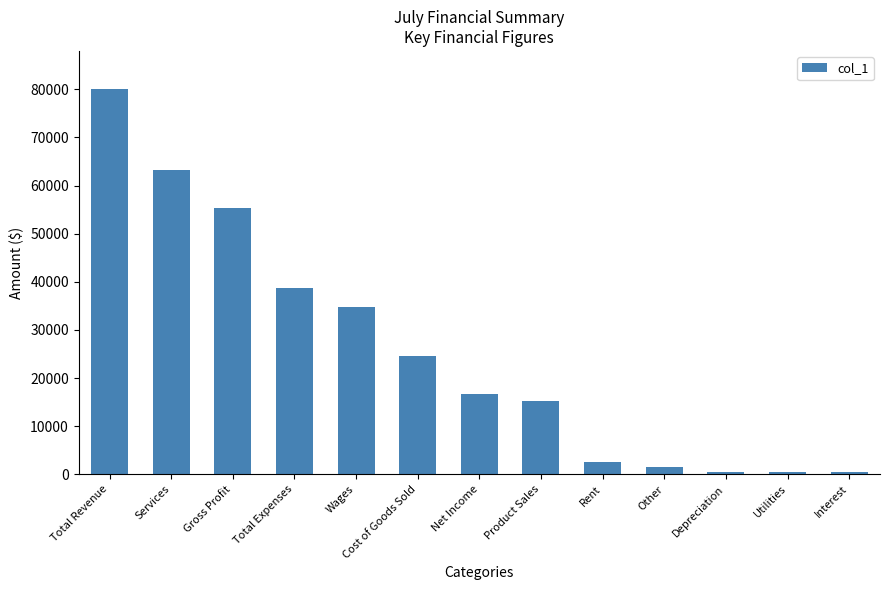

What is the maximum value shown in the chart?

79989